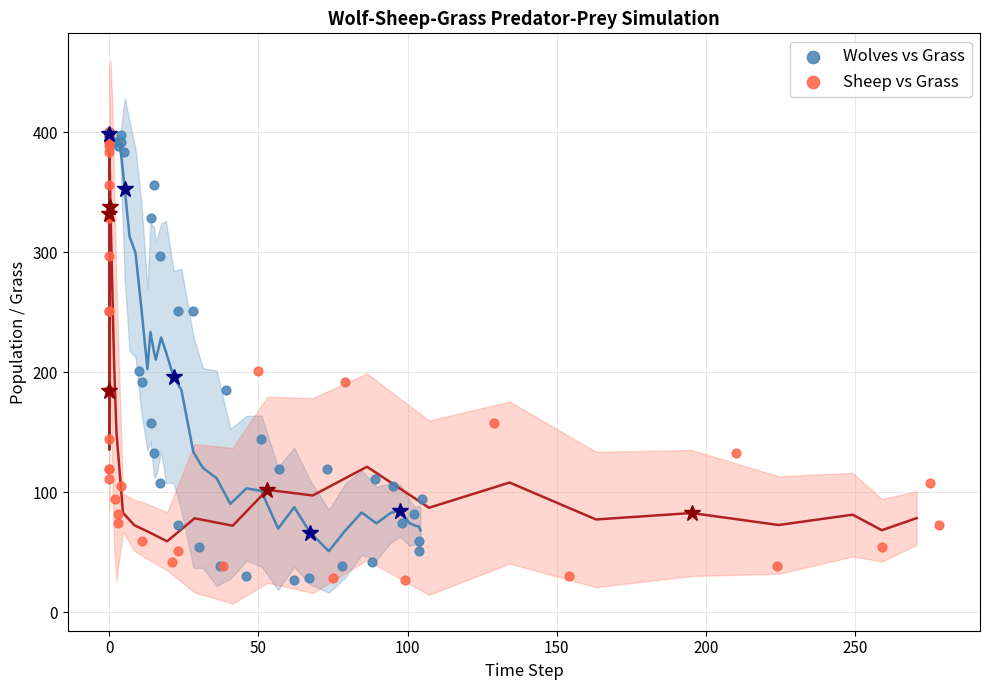

What are all the series names shown in the legend?

Wolves vs Grass, Sheep vs Grass